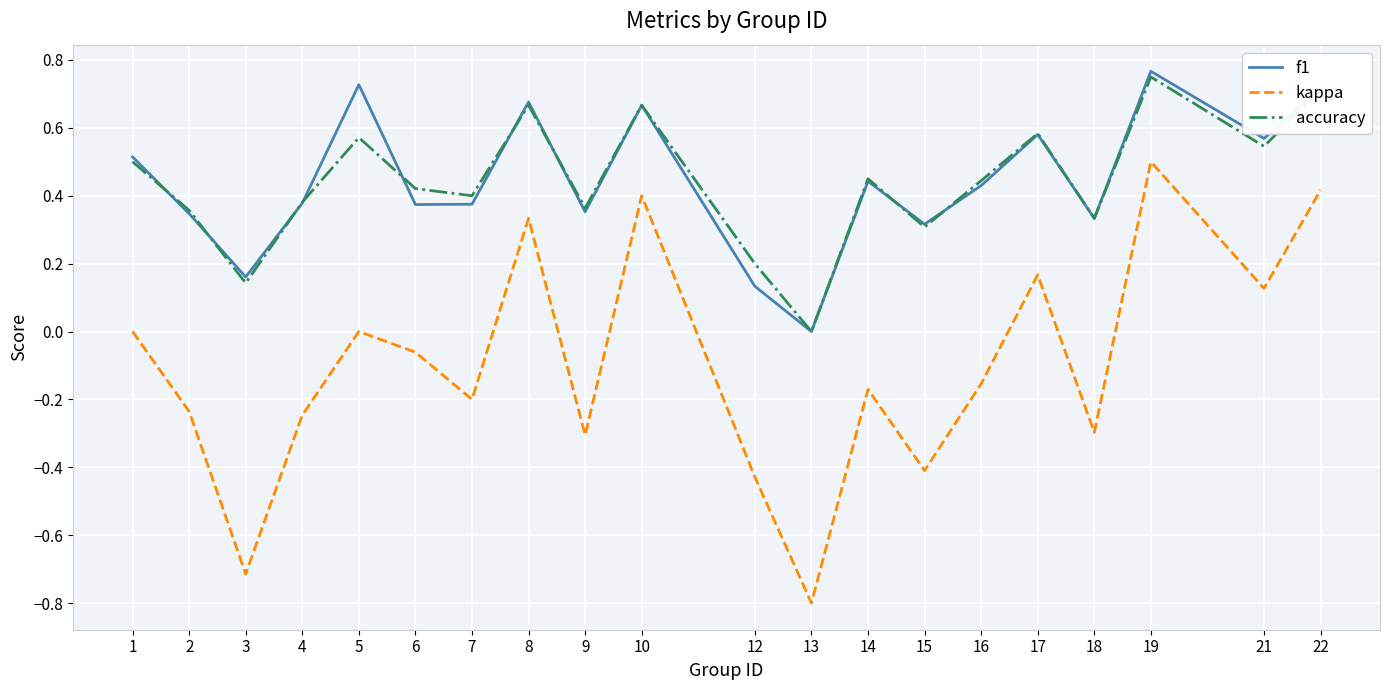

Which series has the largest range (max minus min)?

kappa